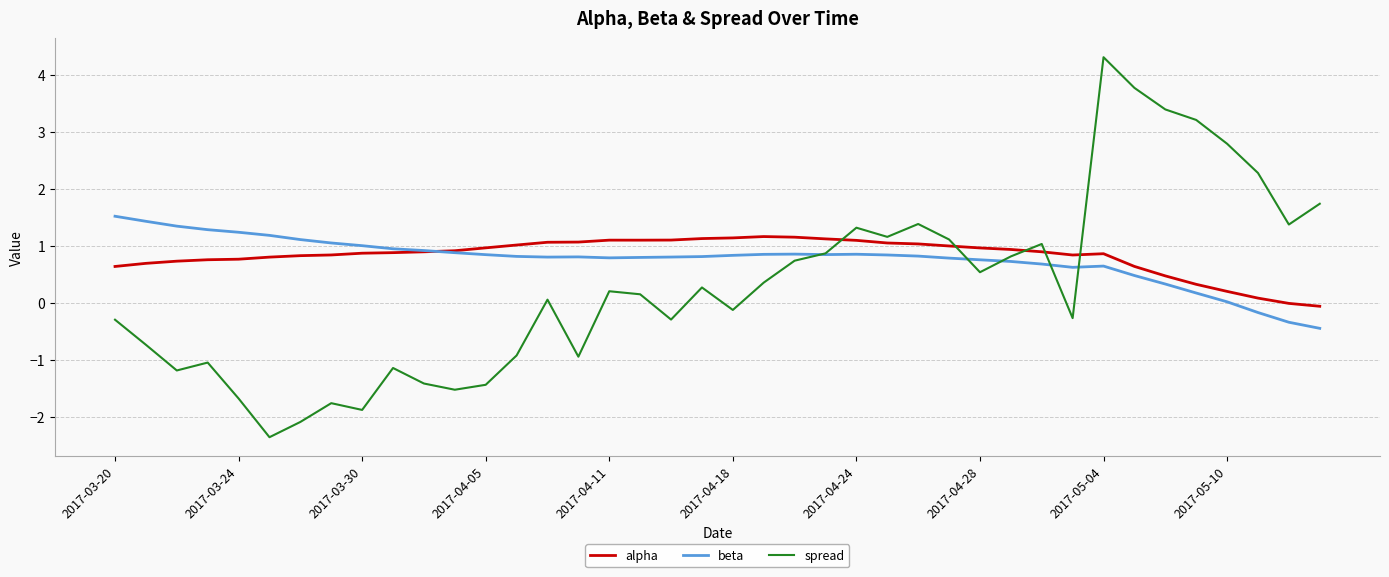

How many intersections are there between alpha and spread?

5